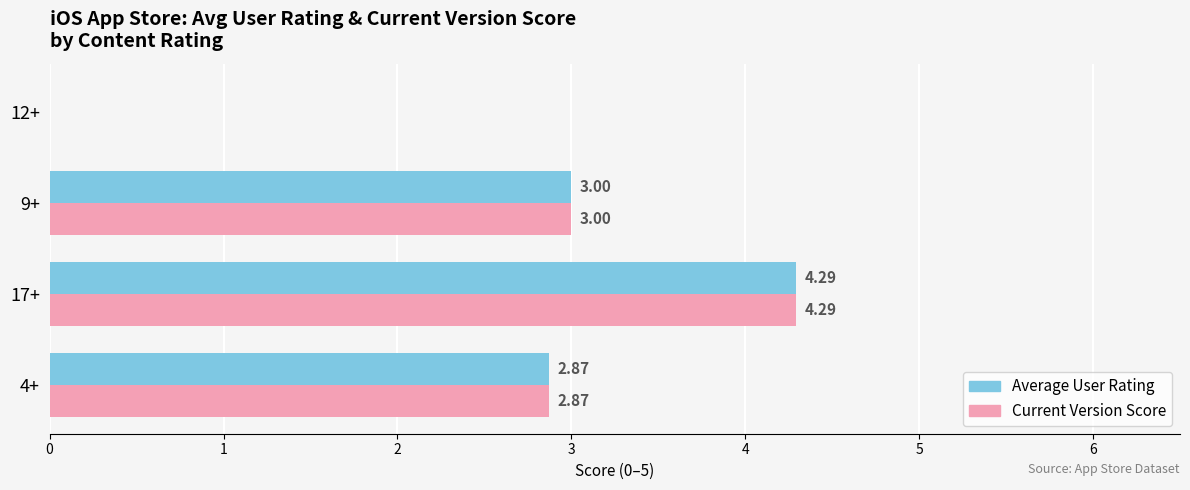

At which category is the sum across all series the highest?

17+